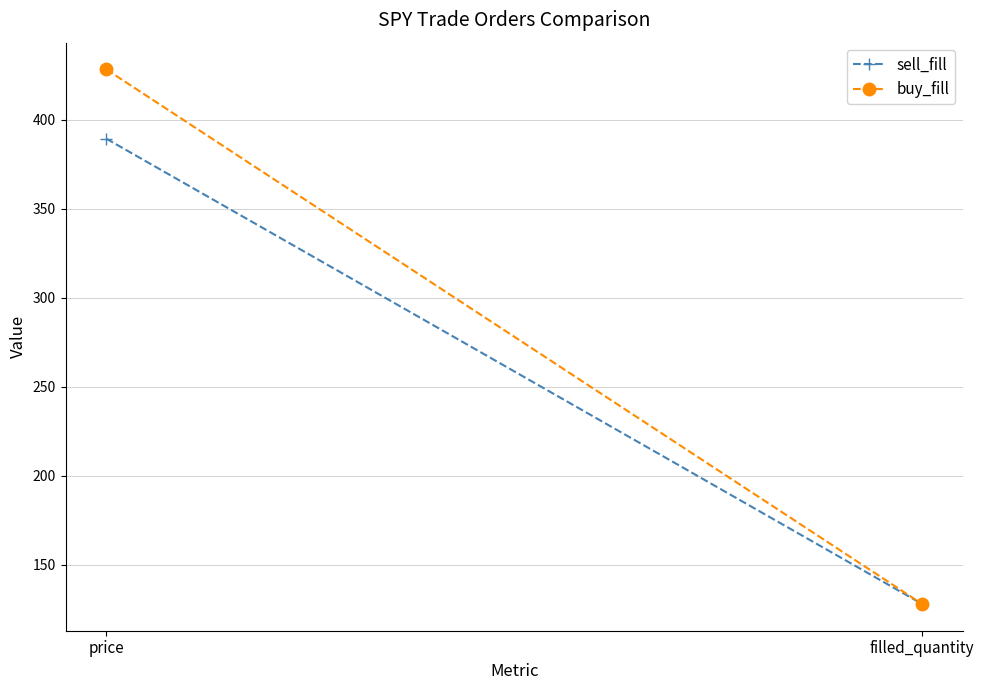

Reading right to left, transcribe all the data shown in this chart.

sell_fill: 128.0	389.4
buy_fill: 128.0	428.3